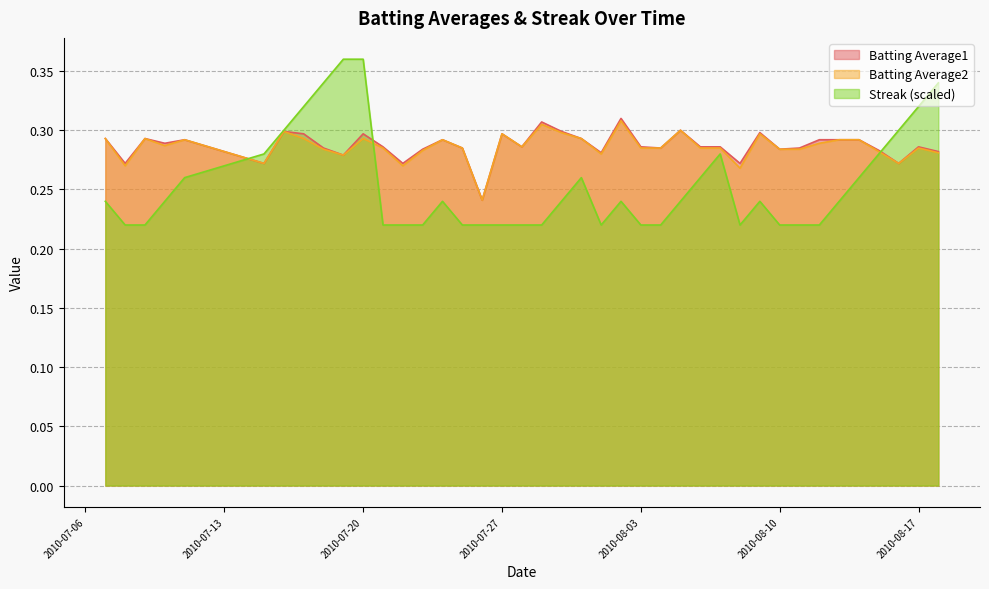

The Batting Average1 series shows 0.3 at 2010-08-04. True or false?

True